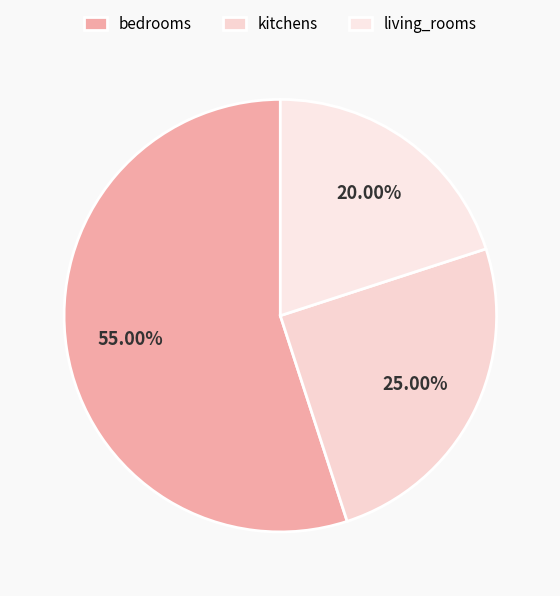

How many segments does this pie chart have?

3